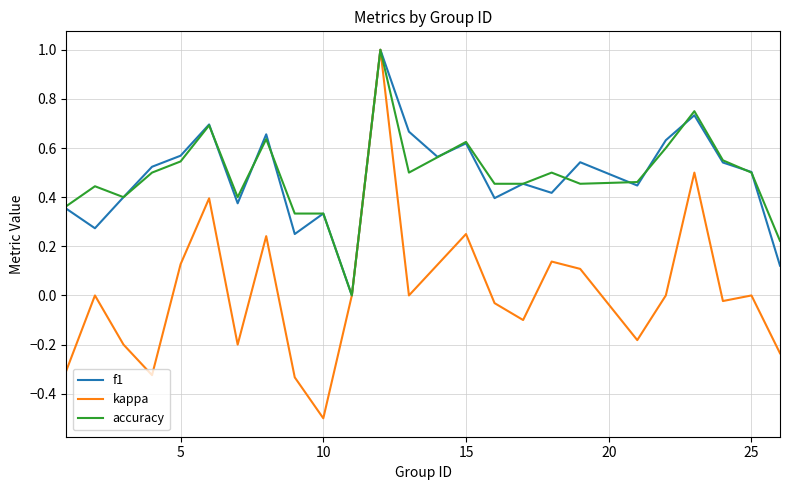

Does the chart have visible grid lines?

Yes